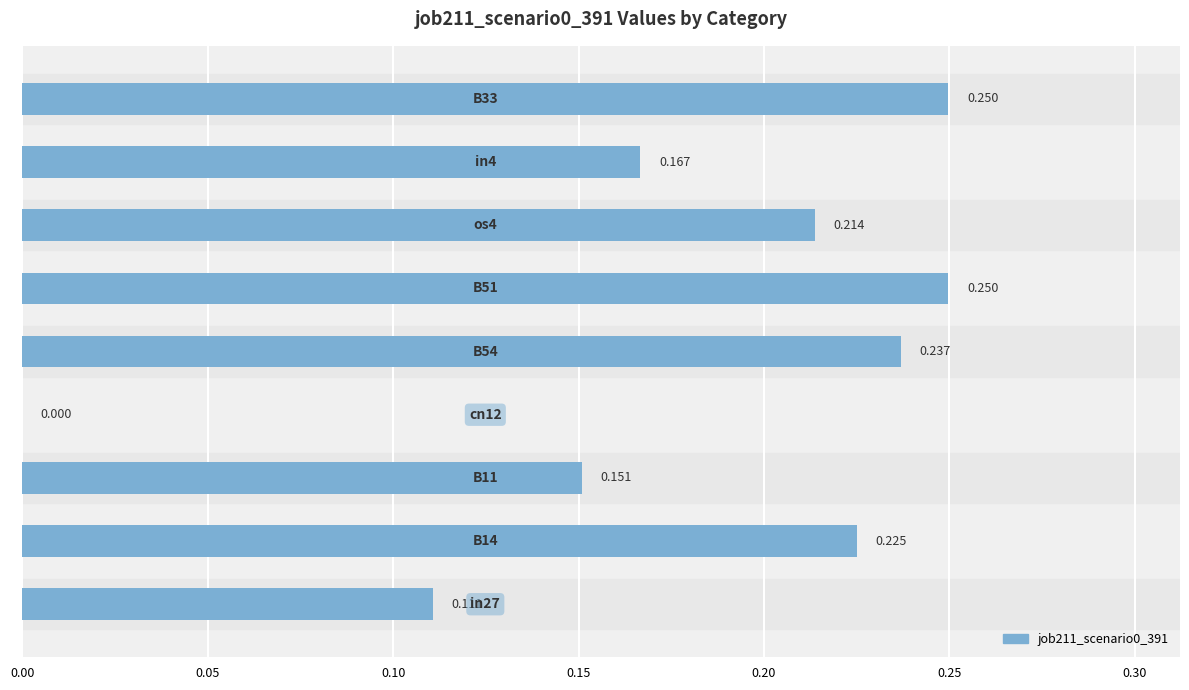

Count the number of data series in this chart.

1